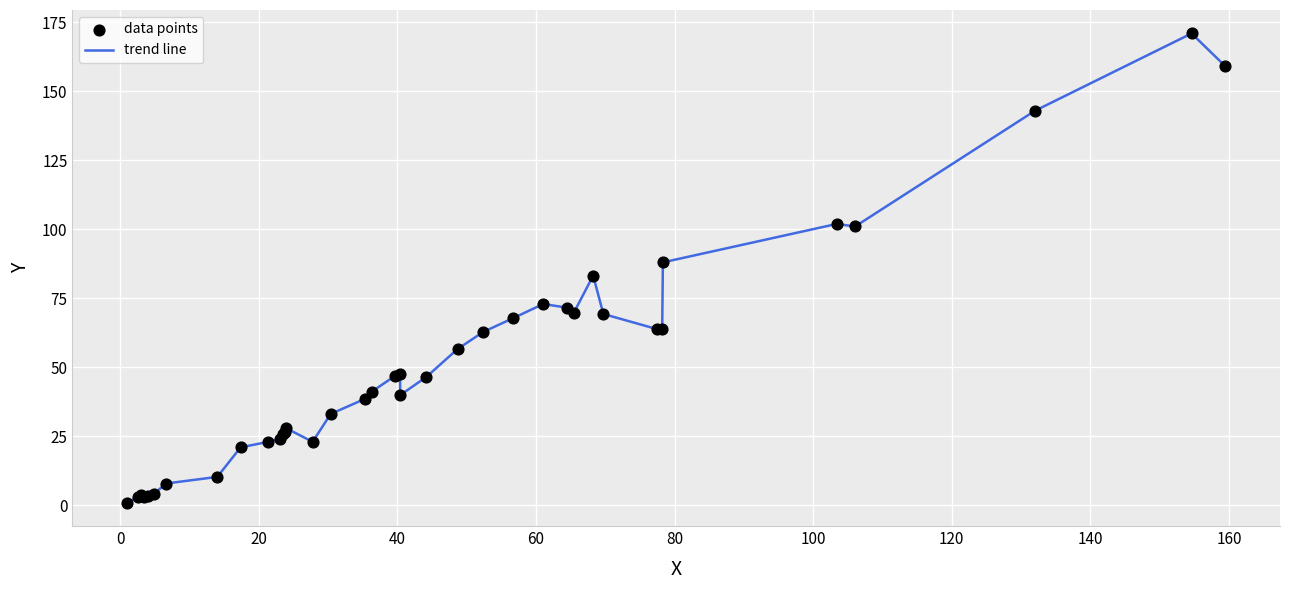

What is the greatest value displayed?

170.9